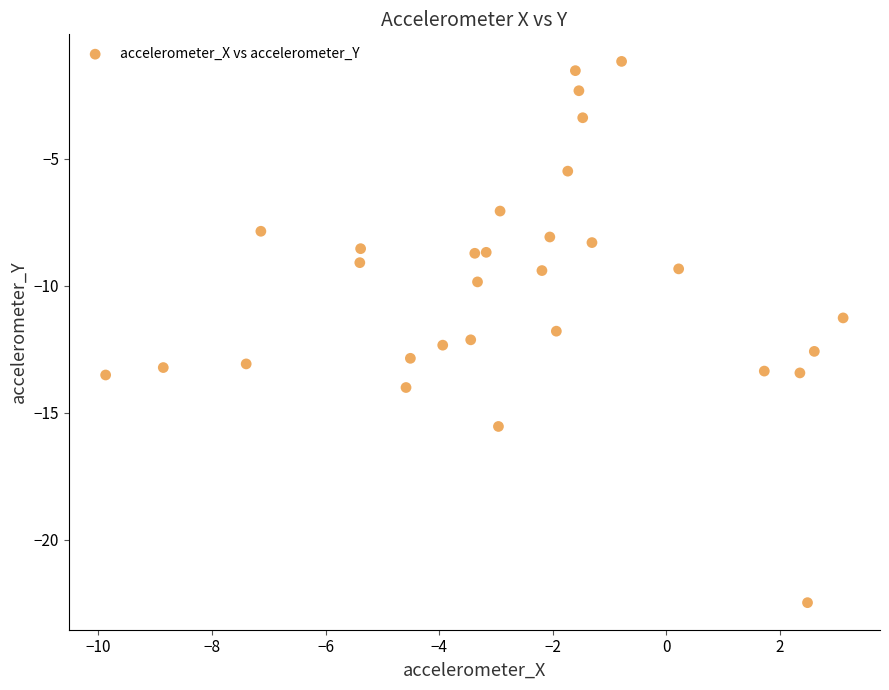

What is the range of Y values (max minus min)?

21.3